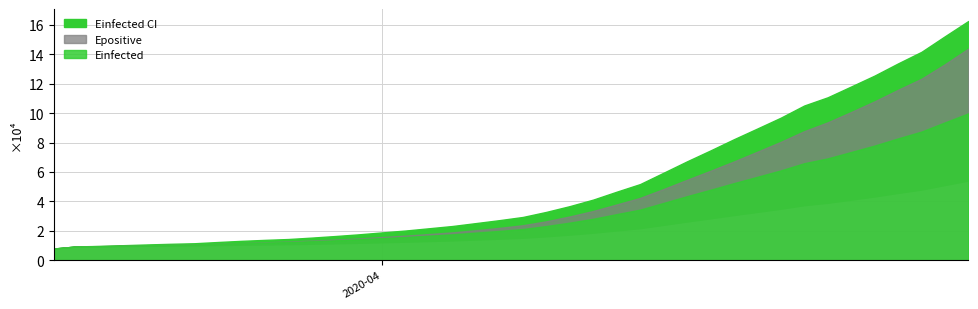

True or false: Einfected_U and Einfected cross at least once.

False